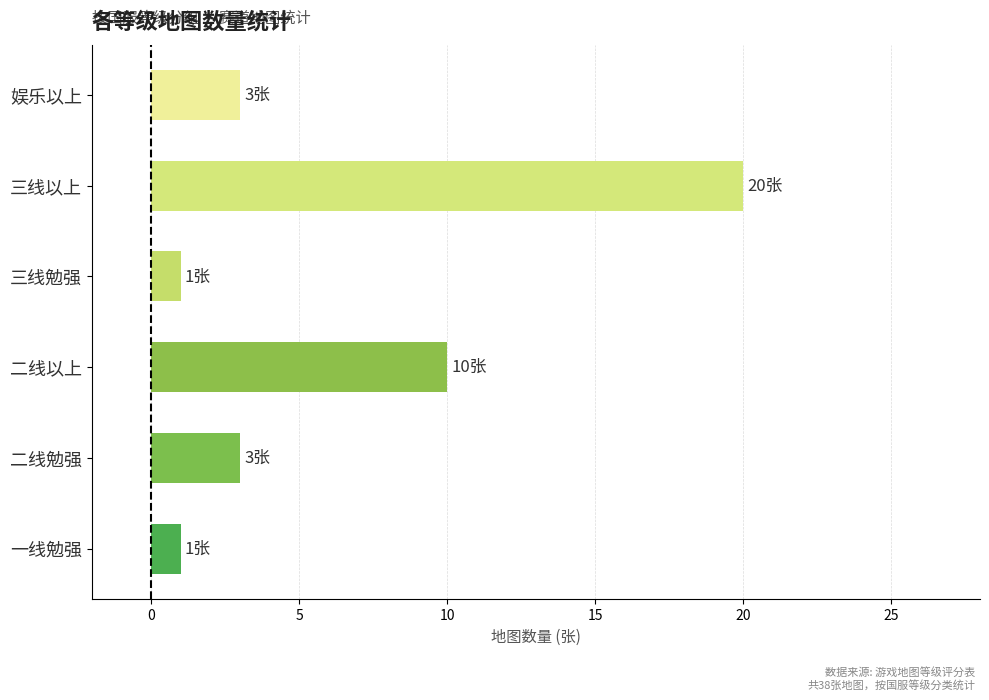

What is the average value?

6